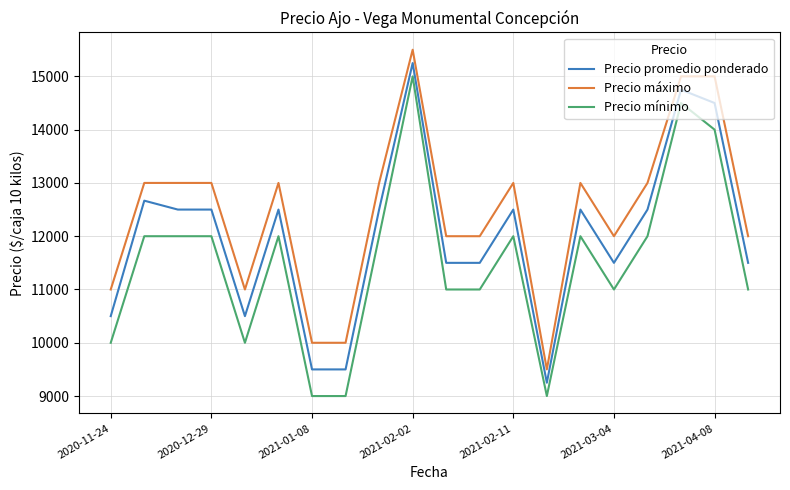

True or false: Precio mínimo and Precio promedio ponderado cross at least once.

False